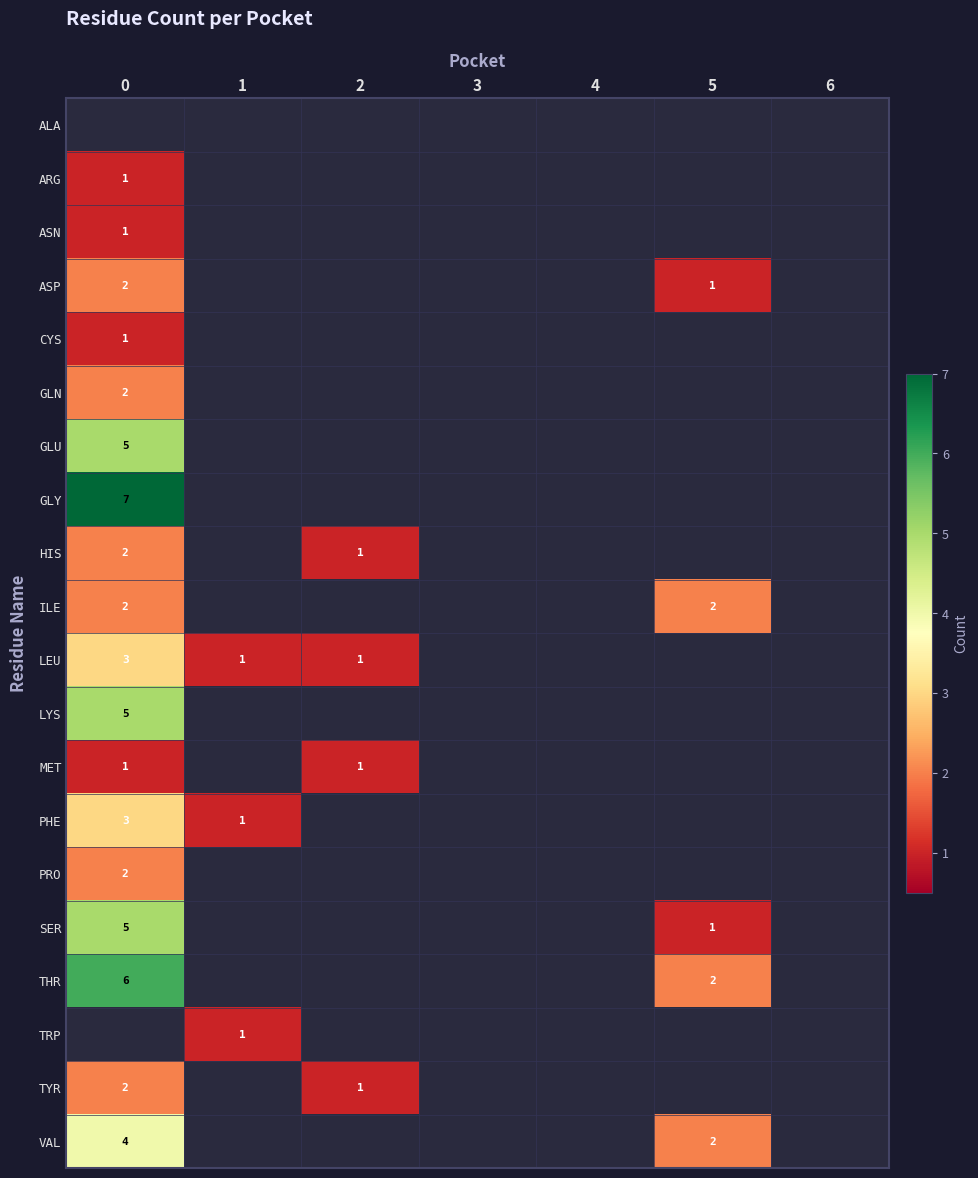

What is the difference between the highest and lowest values at 0?

7